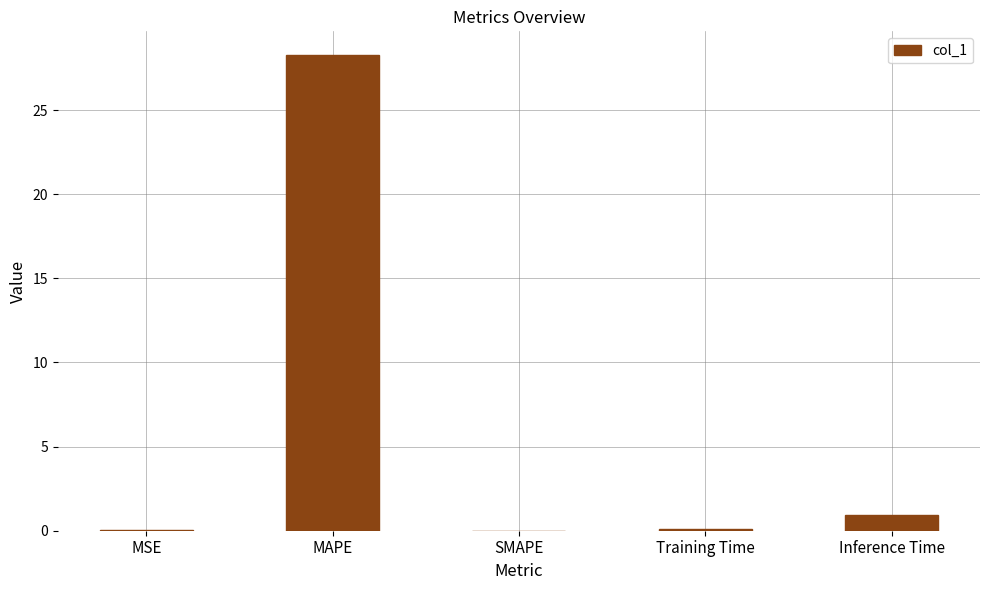

What is the sum of all values?

29.4